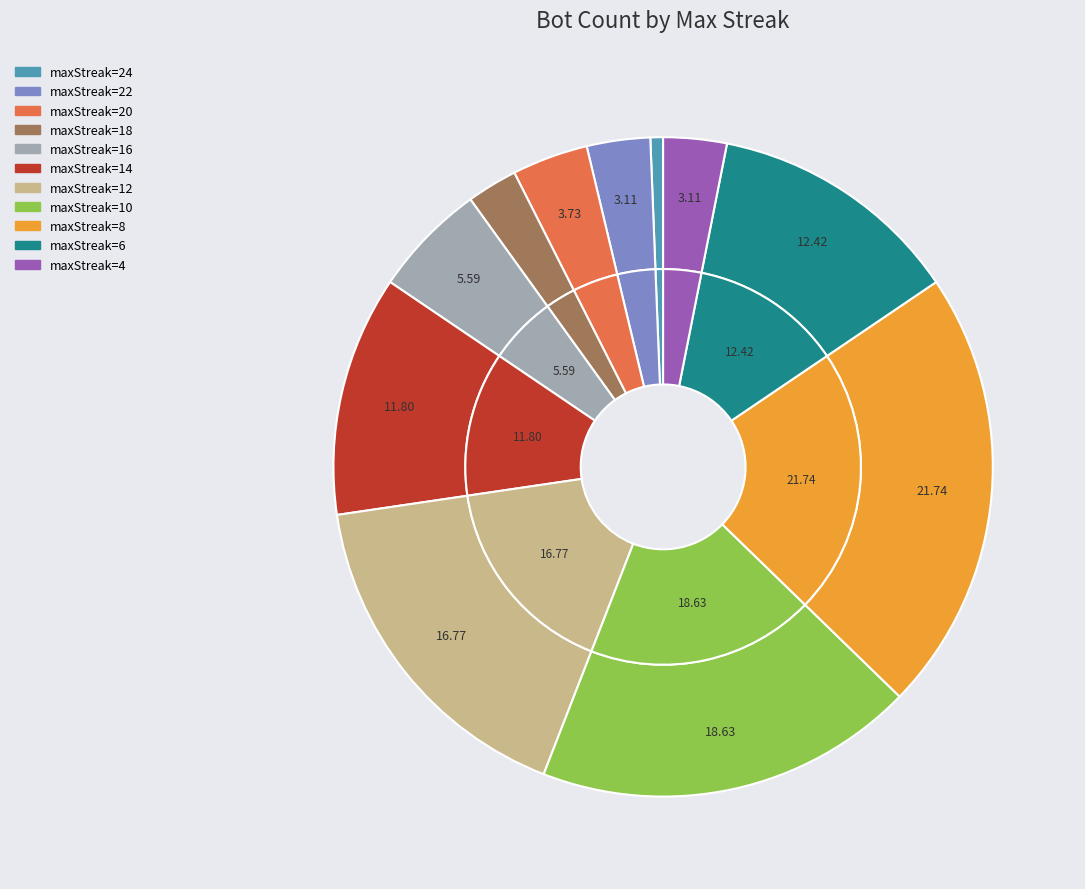

Does any single category account for the majority?

No